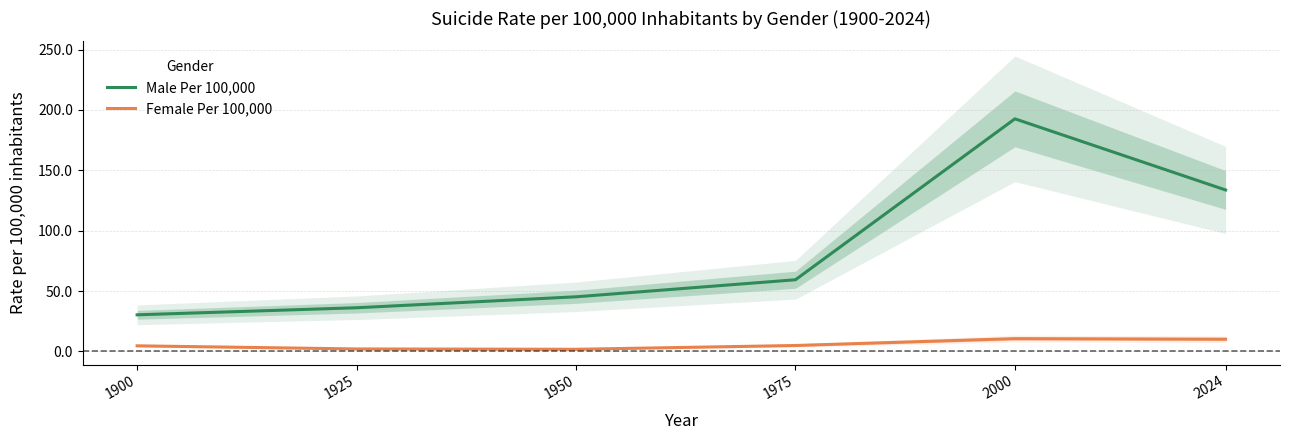

True or false: Male Per 100,000 has a value of 30.3 at 1900.

True